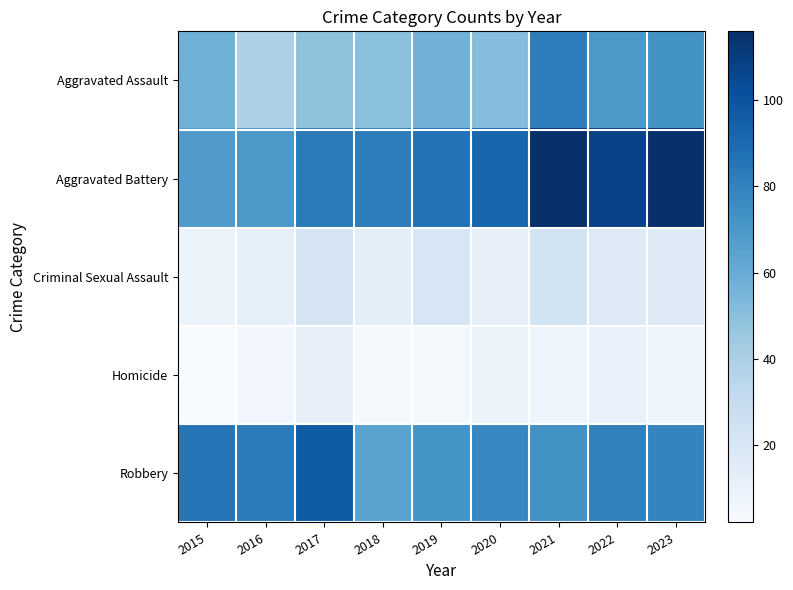

What is the difference between the highest and lowest values at 2019?

83